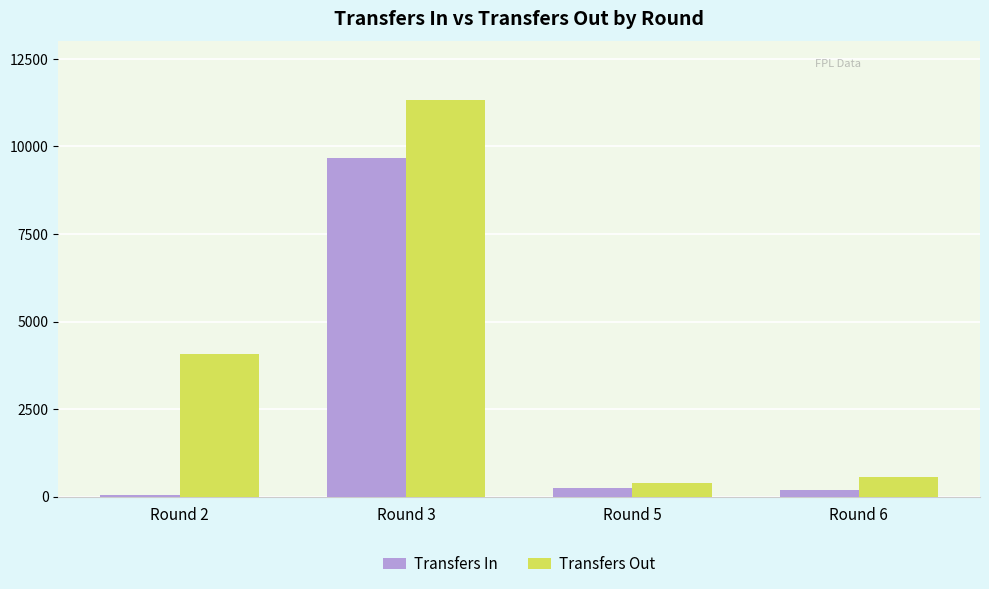

At how many categories does at least one series exceed 751?

2